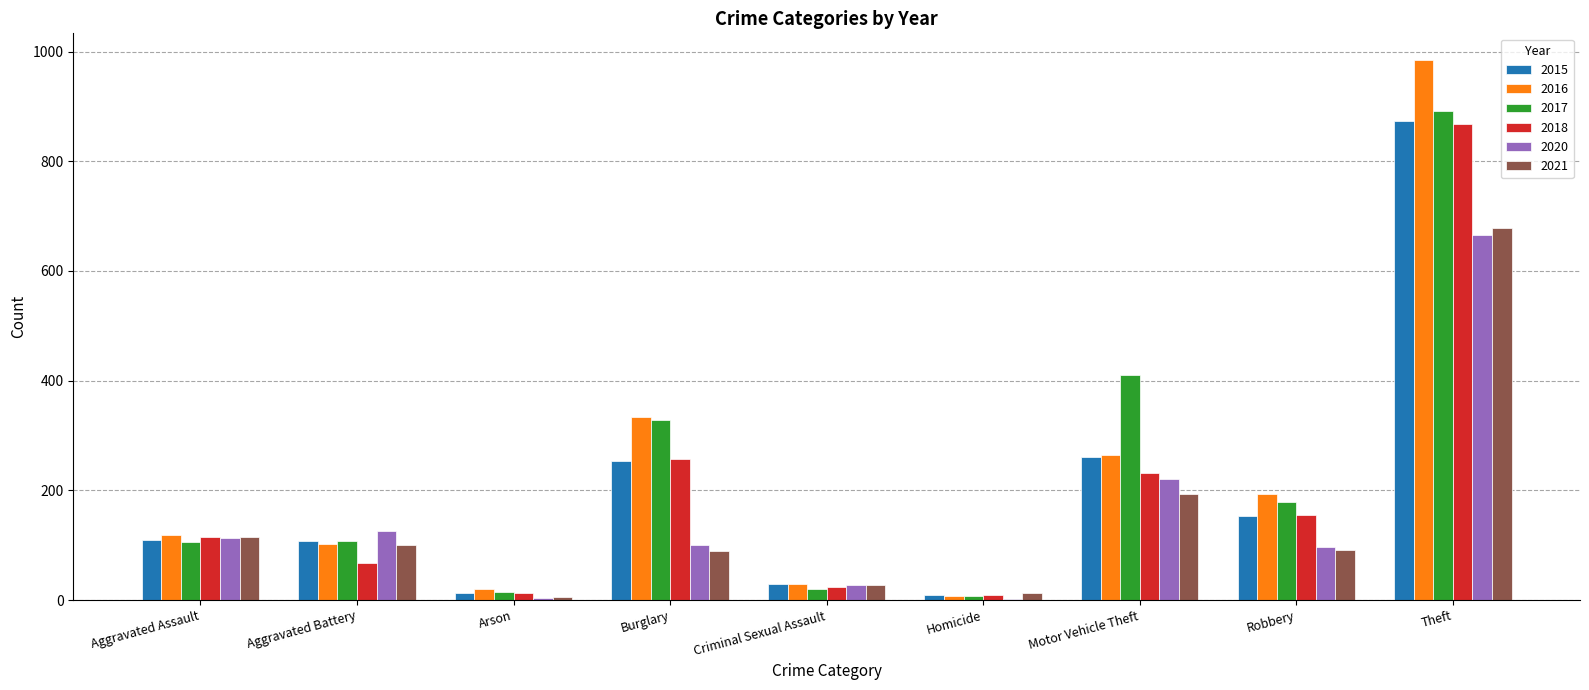

At which category is the sum across all series the highest?

Theft